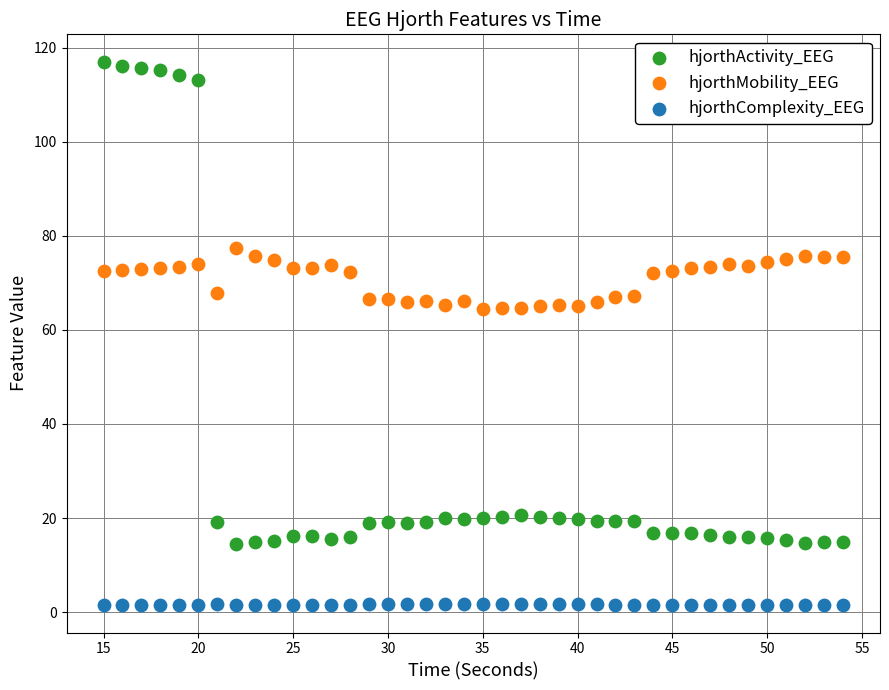

Across all data points, what is the range of X values (max minus min)?

39.0